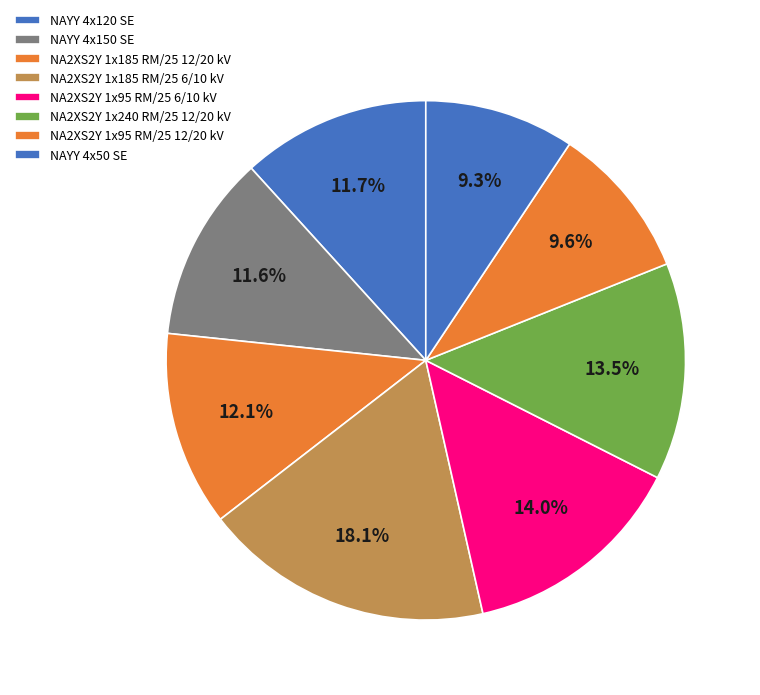

How many slices are in this pie chart?

8